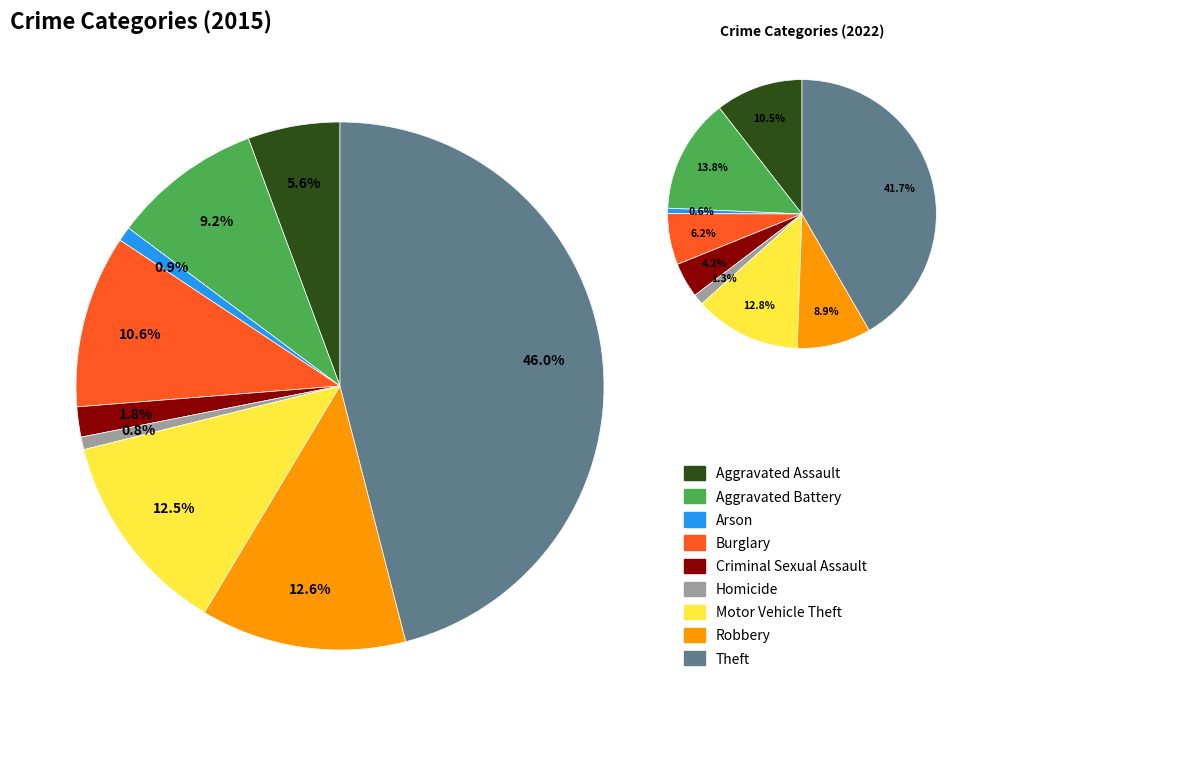

True or false: 3 accounts for 20% of the total.

False